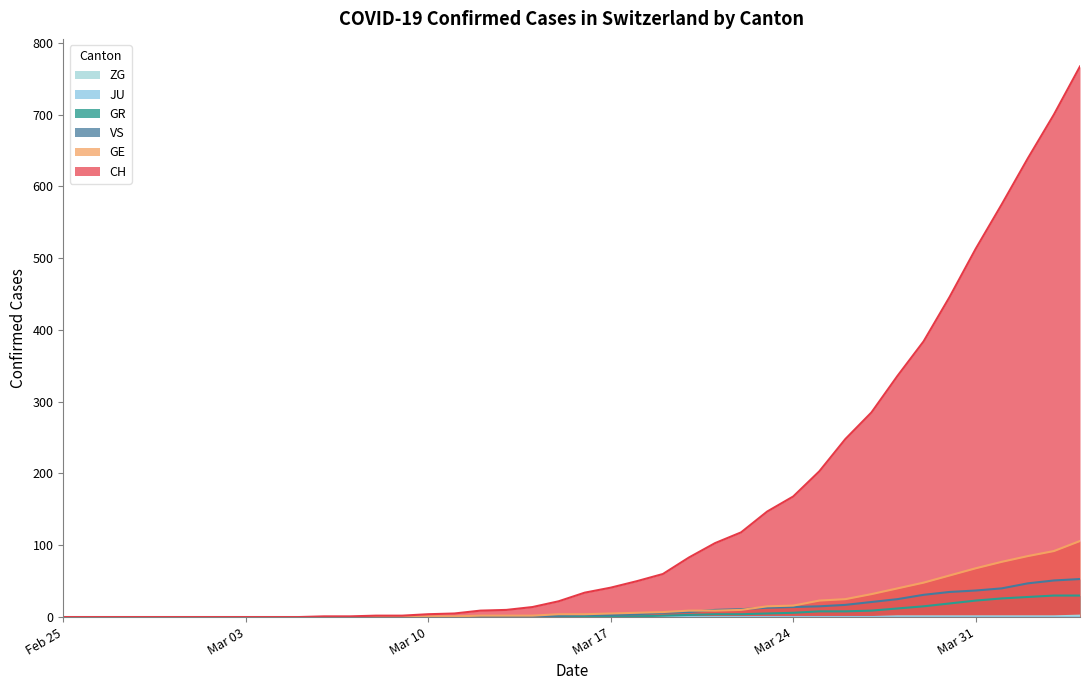

True or false: CH and ZG cross at least once.

False